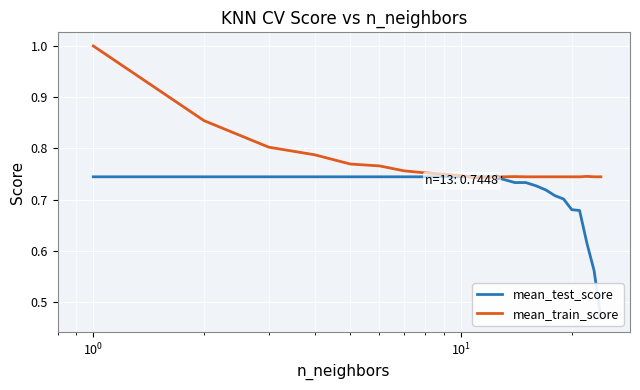

What is the minimum value for mean_train_score?

0.7